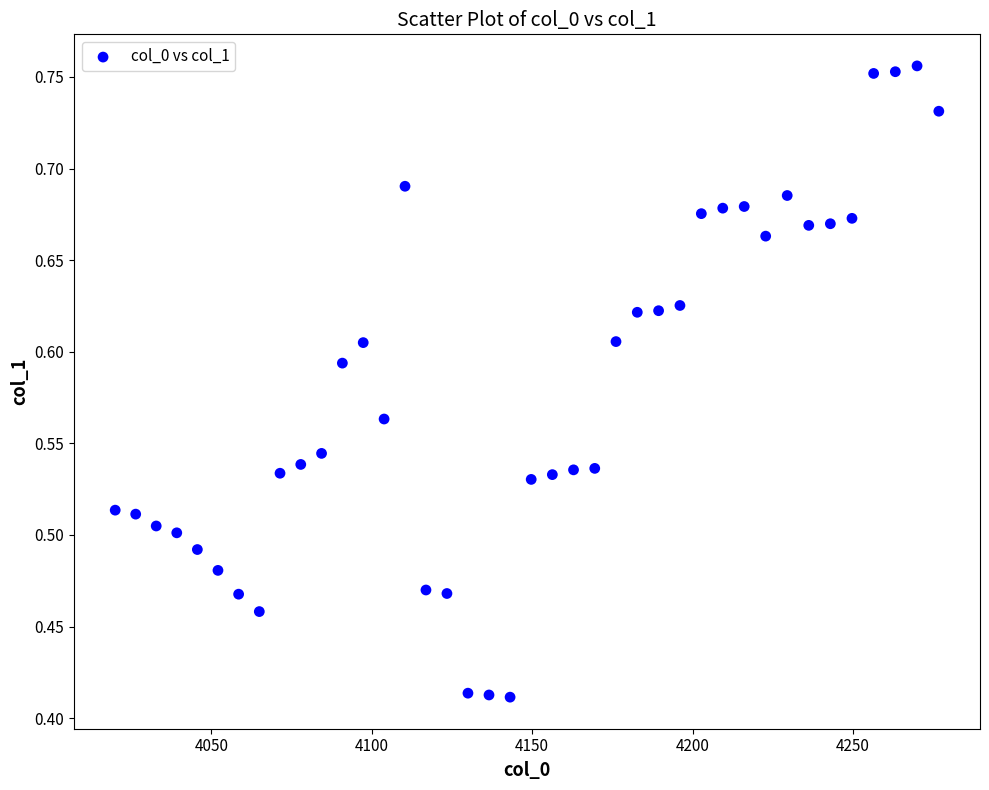

What is the range of Y values (max minus min)?

0.3